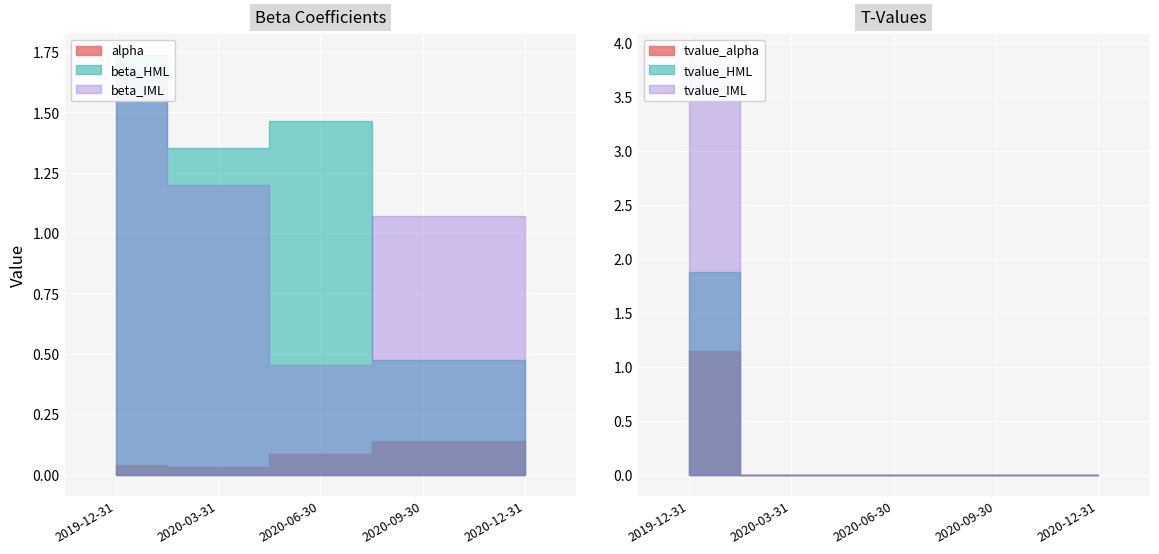

What is the sum of all tvalue_alpha values?

1.1